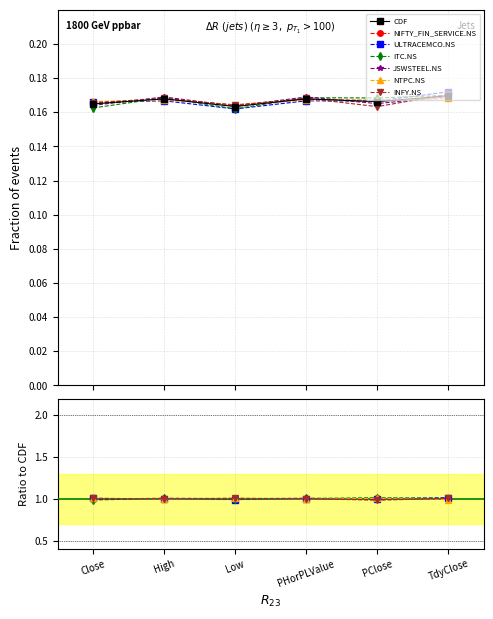

Read the INFY.NS value at TdyClose.

0.2